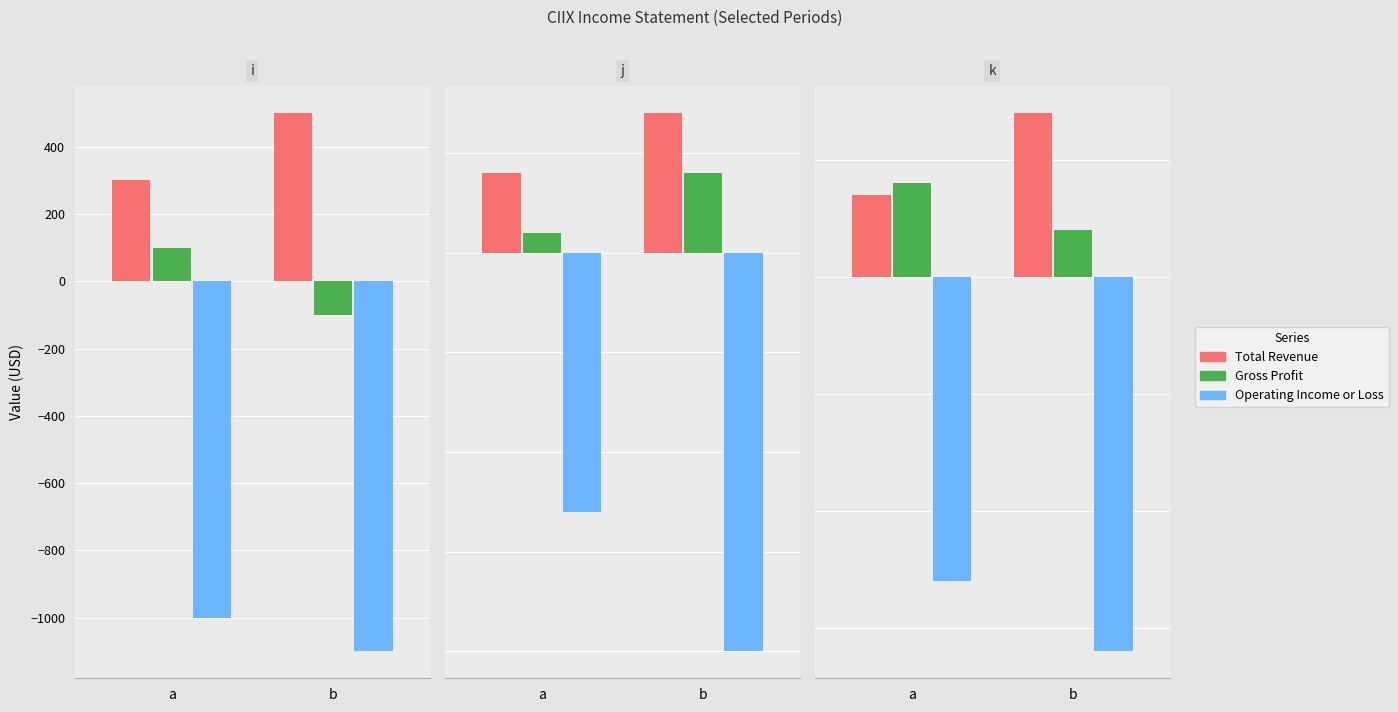

Reading right to left, transcribe all the data shown in this chart.

Total Revenue: 1400	700
Gross Profit: 400	800
Operating Income or Loss: -3200	-2600